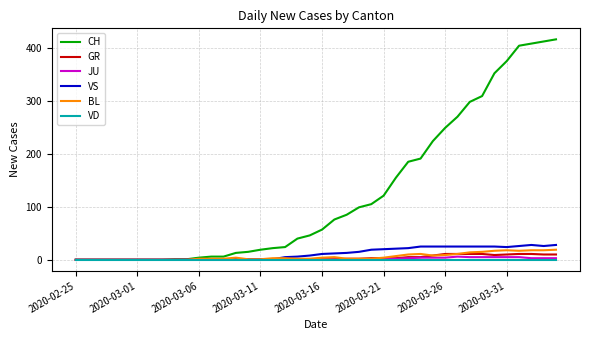

Which series has the largest total across all categories?

CH